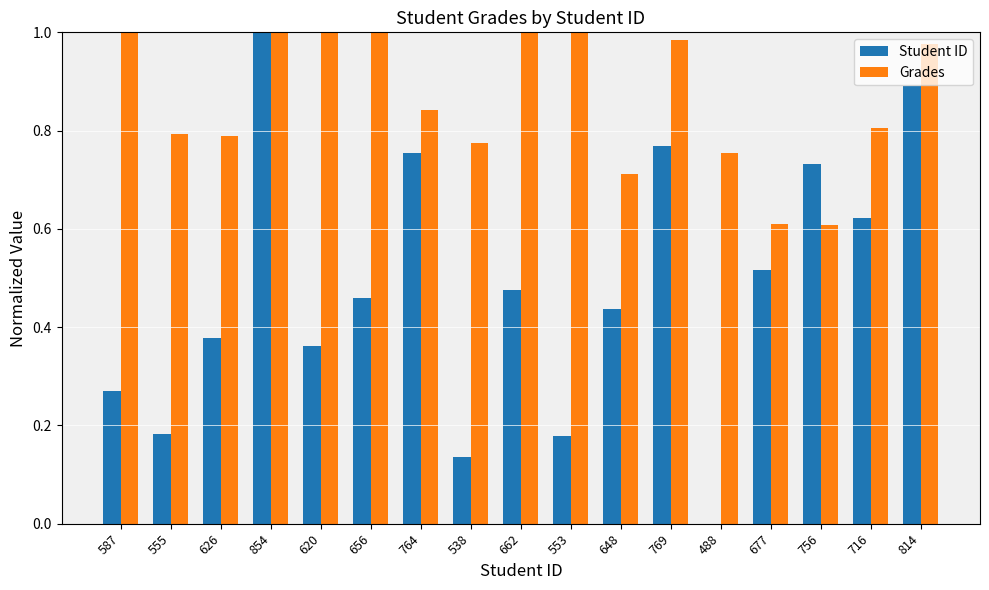

The value of Student ID at 662 is 0.8. True or false?

False